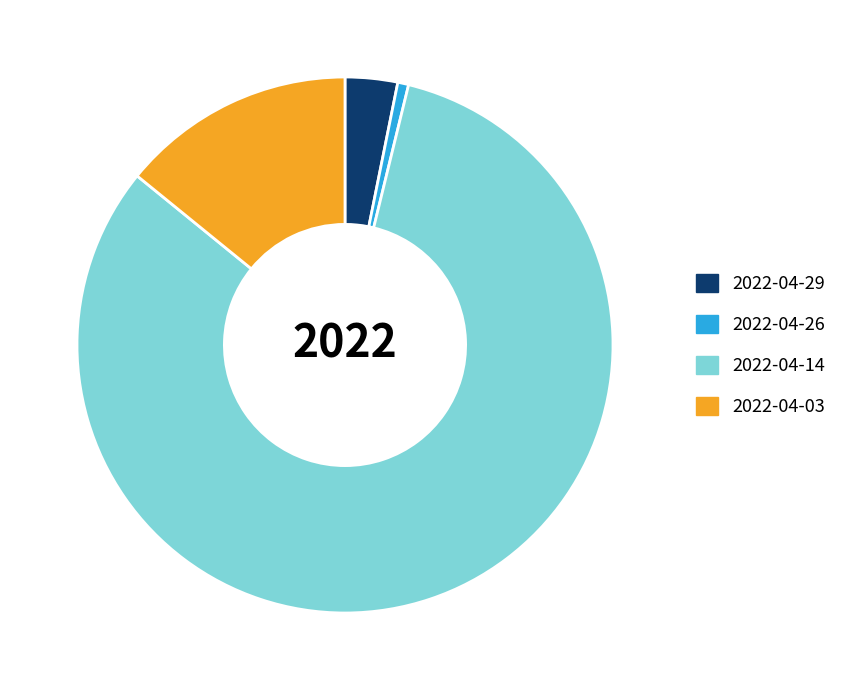

Which slice is the smallest?

2022-04-26